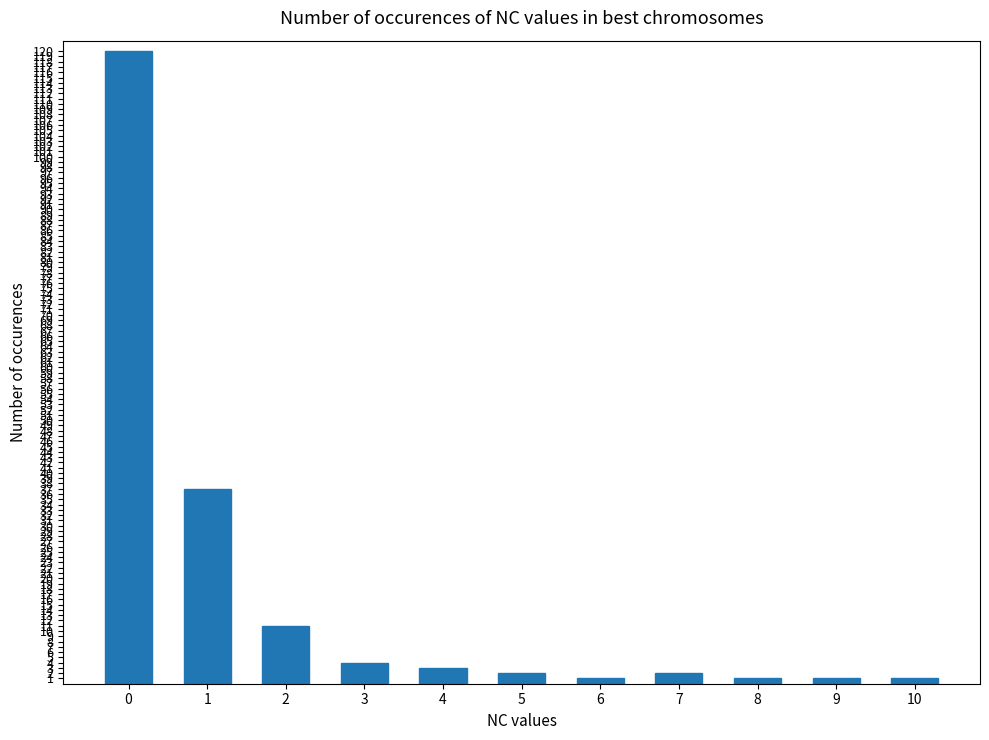

Does the chart contain stacked bars?

No